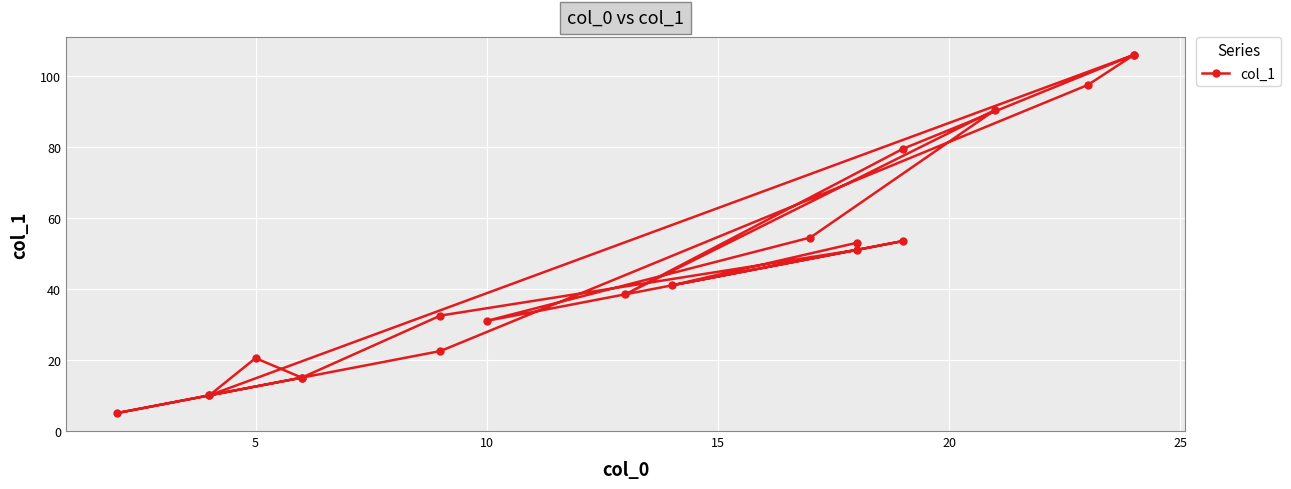

How many series are shown in this chart?

1